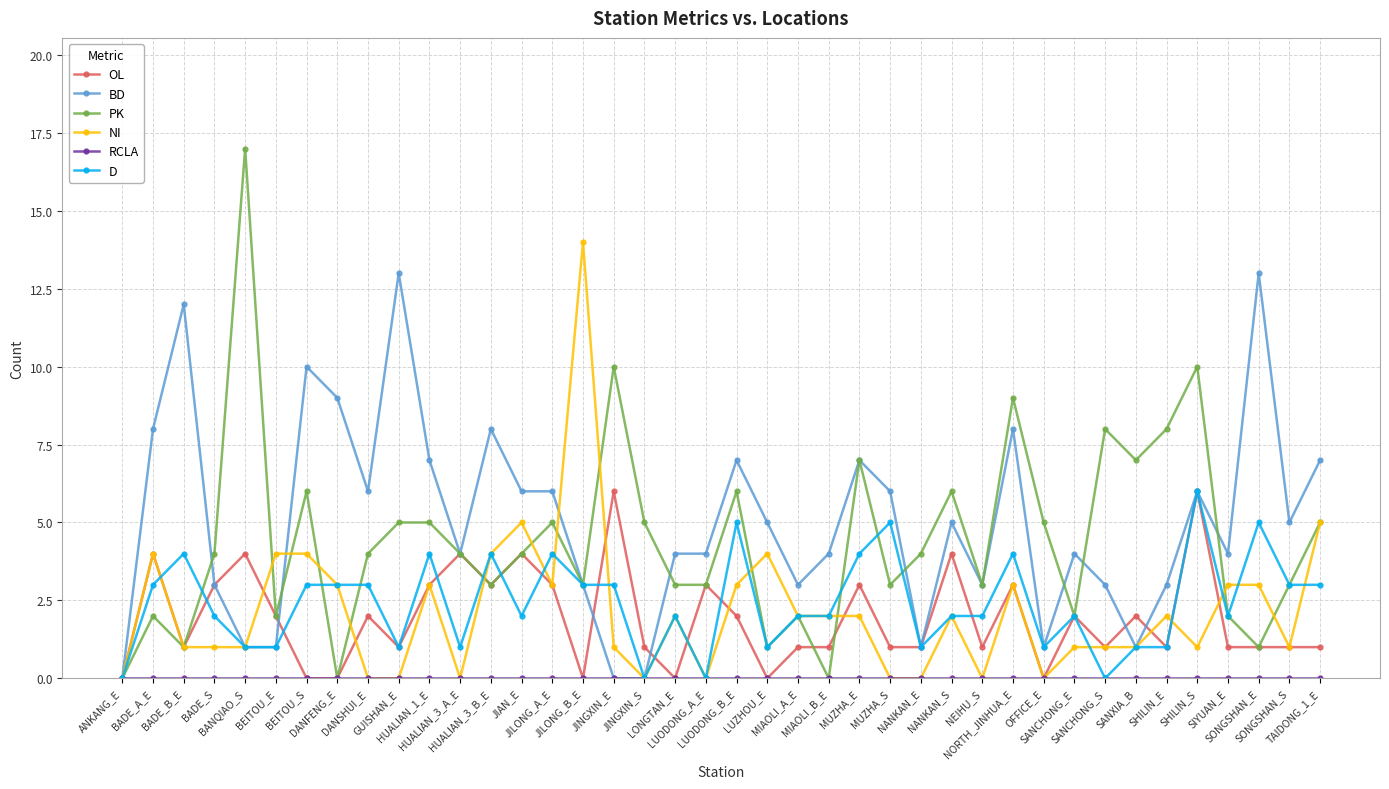

Does the chart display data point markers on the line(s)?

Yes